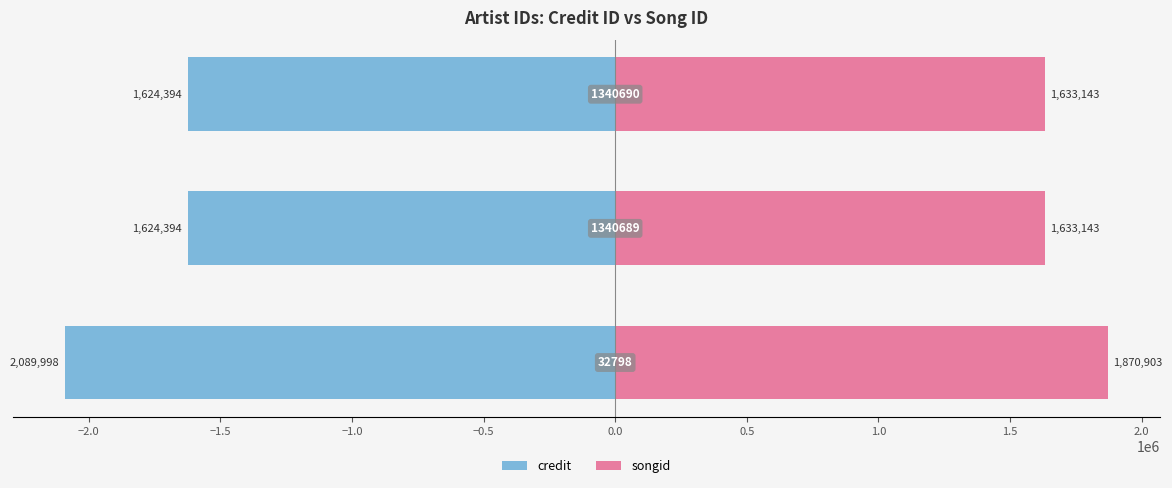

What is the difference between the credit values at −2.5 and −1.5?

465604